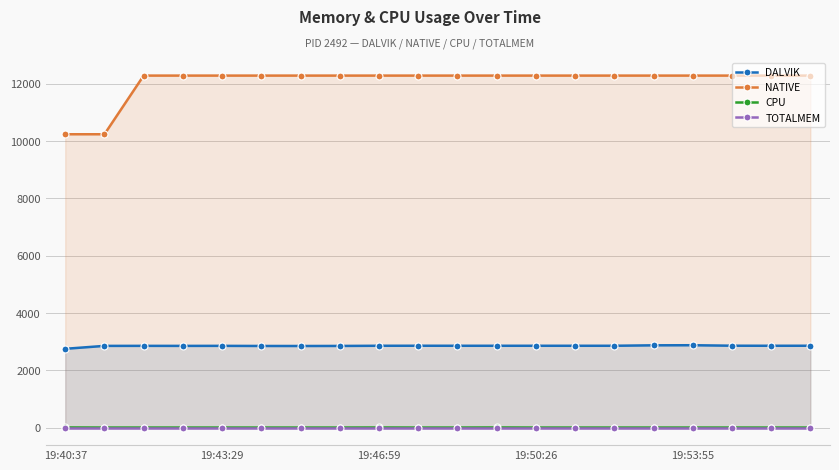

The value of CPU at 19:43:29 is 0.0. True or false?

True